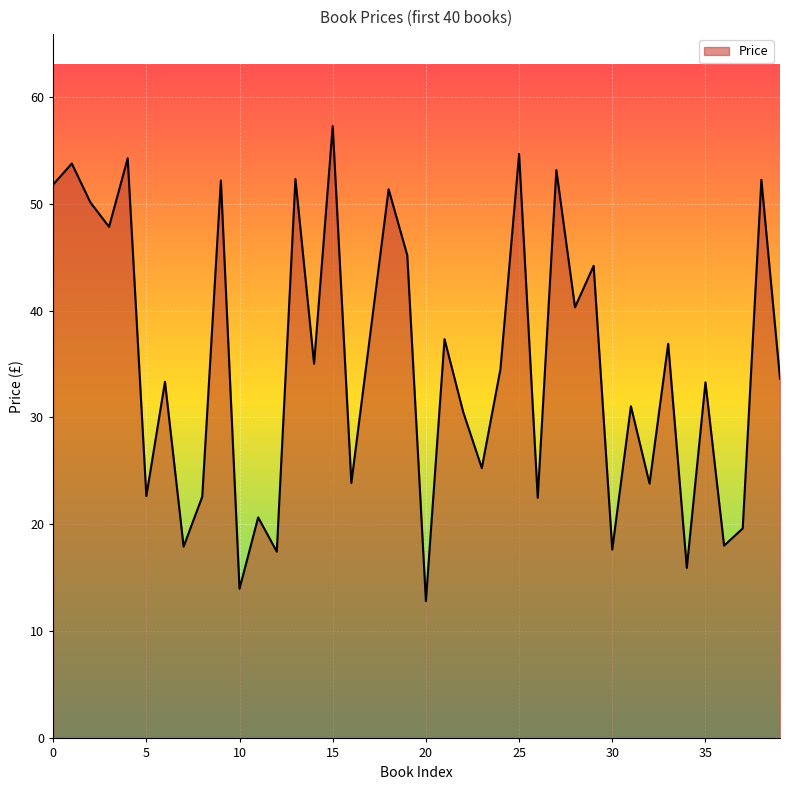

True or false: the data has more than 0 interior local peaks.

True